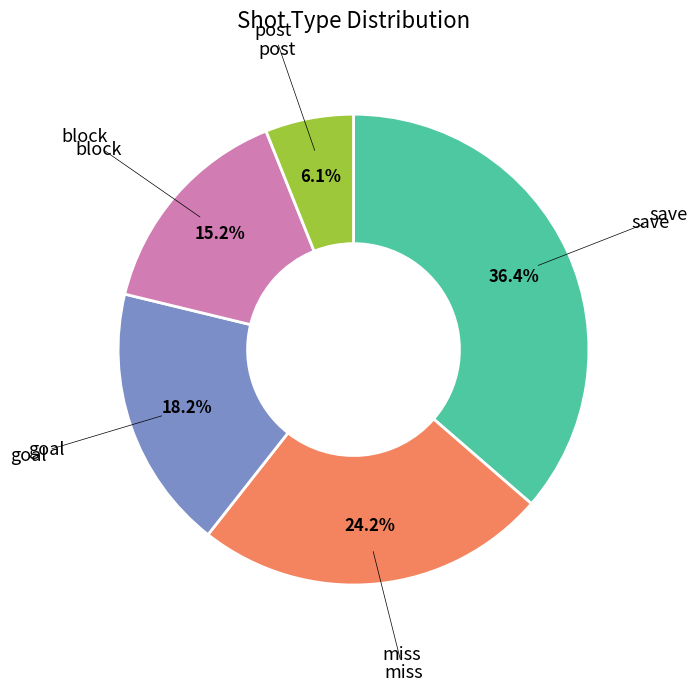

Is there any slice that represents more than half of the pie?

No